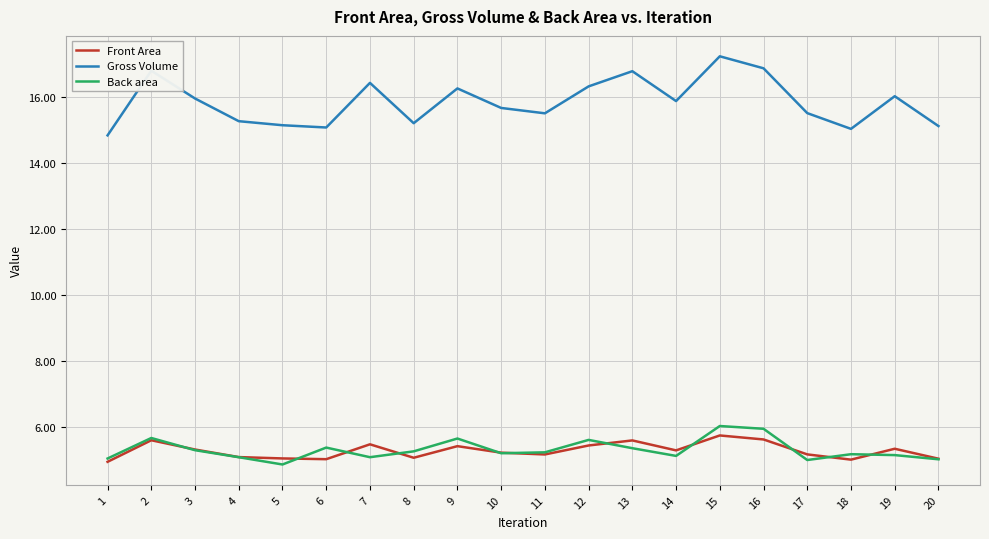

Is it true that Gross Volume equals 15.5 at 17?

True